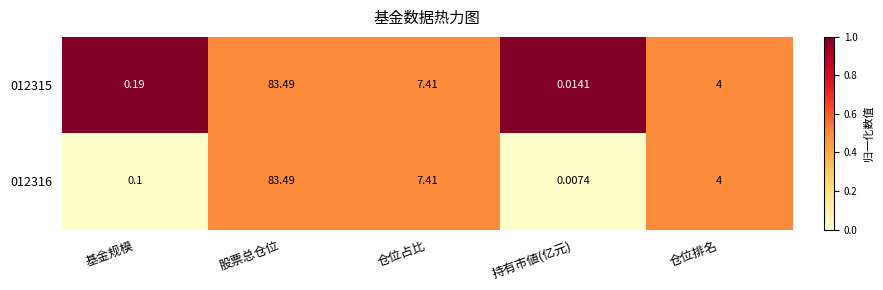

Which category has the lowest value in the 012316 series?

持有市値(亿元)